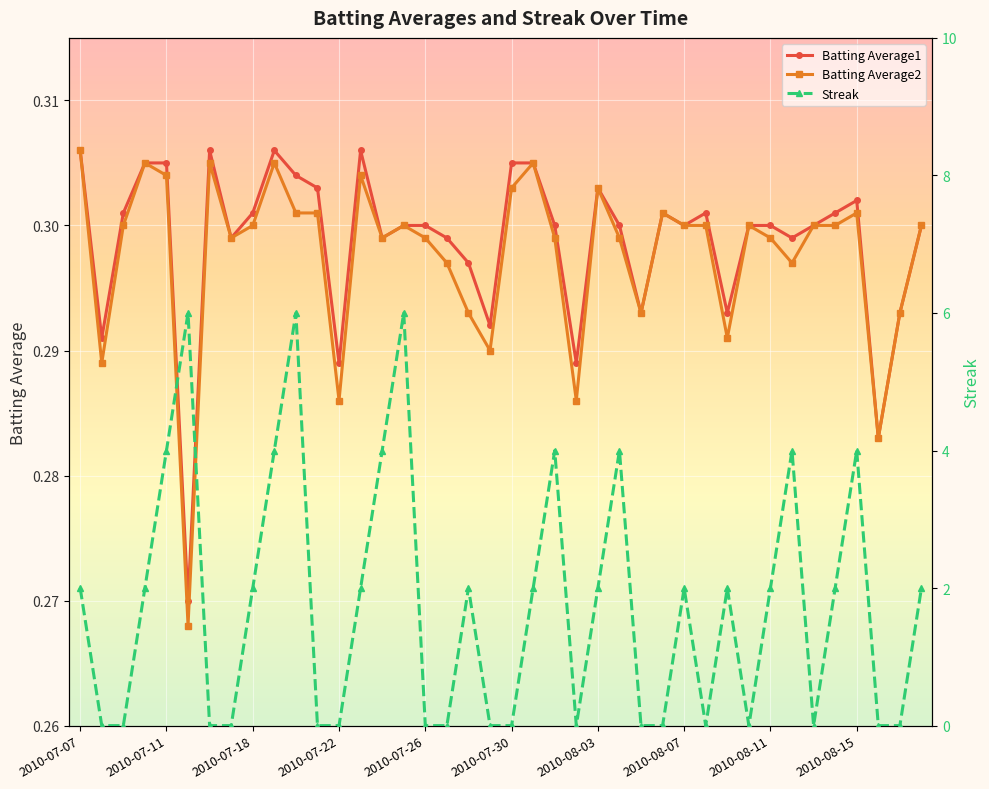

True or false: Batting Average2 has a value of 0.3 at 2010-08-17.

True